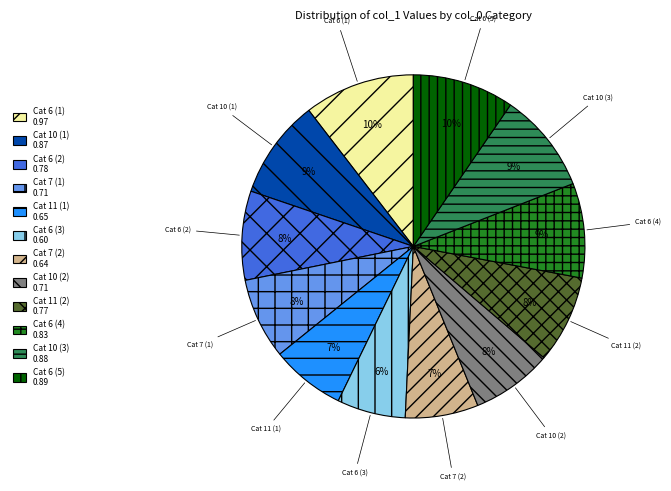

To the nearest percent, what portion does Cat 7 (1) represent?

8%